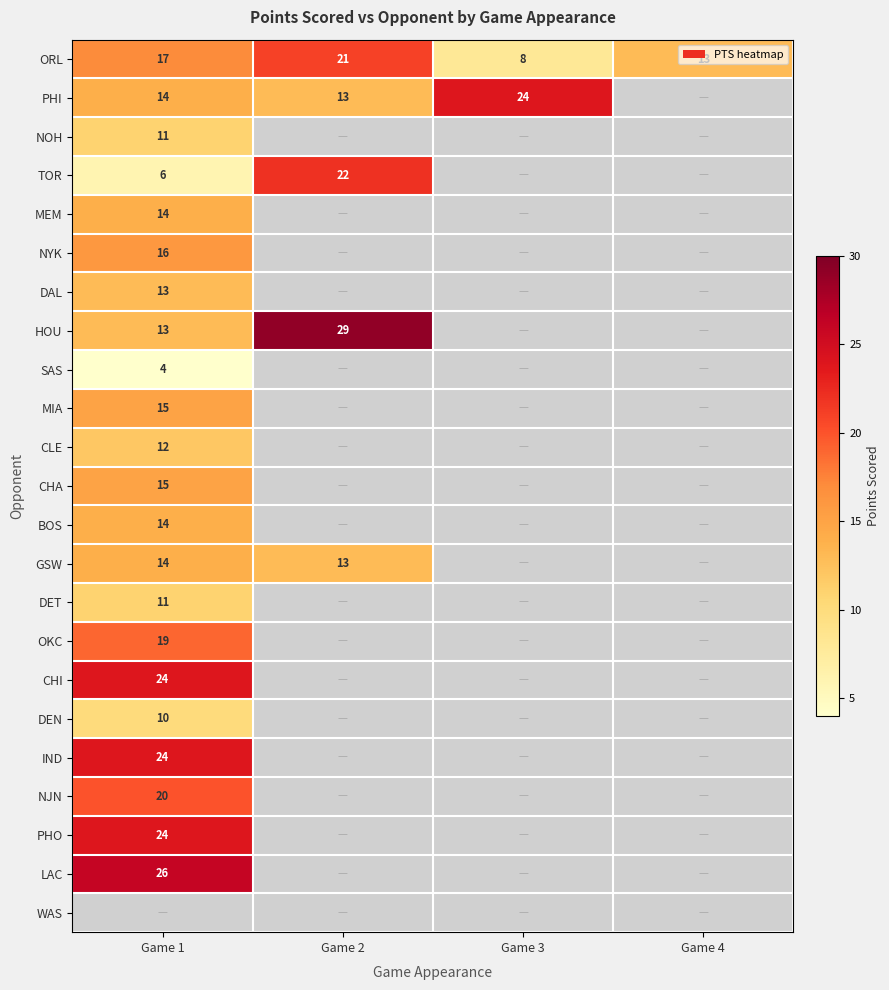

What is the sum of the ORL values at Game 3 and Game 2?

29